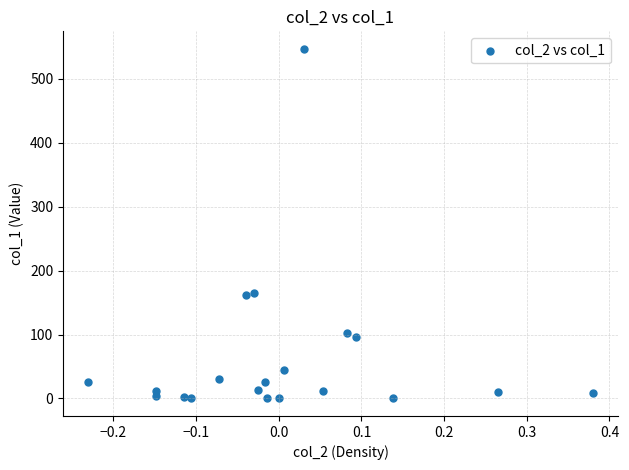

What is the range of Y values (max minus min)?

546.7